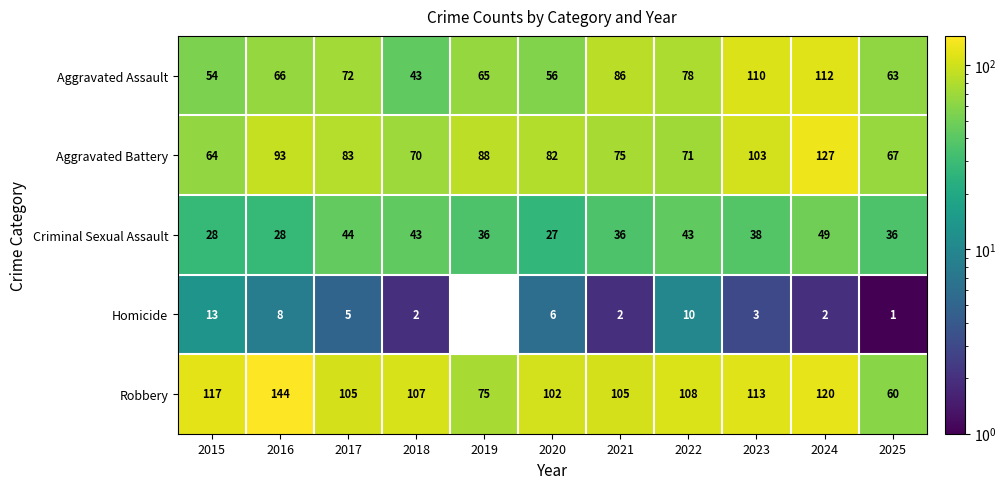

At how many categories does at least one series exceed 126?

2